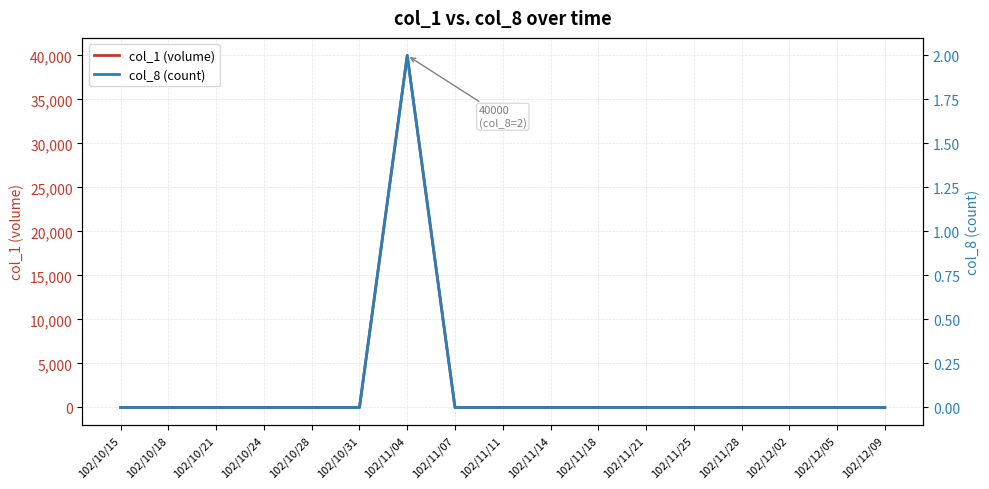

Does the chart have visible grid lines?

Yes